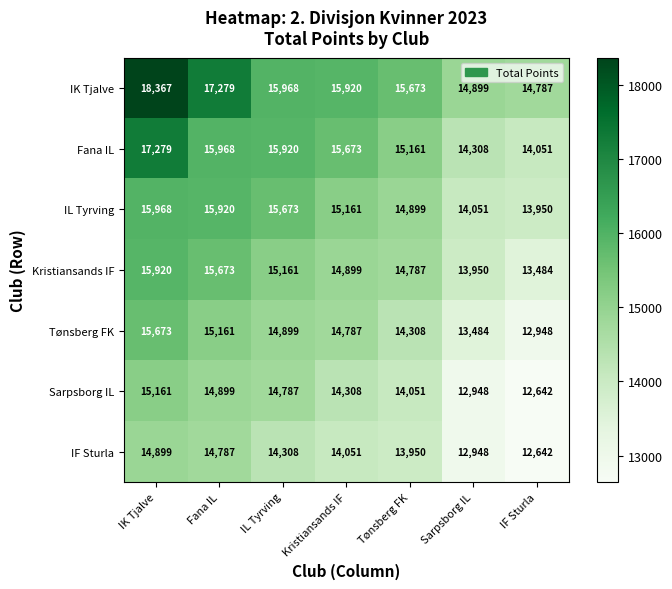

At which label is Kristiansands IF closest to 14702?

Tønsberg FK